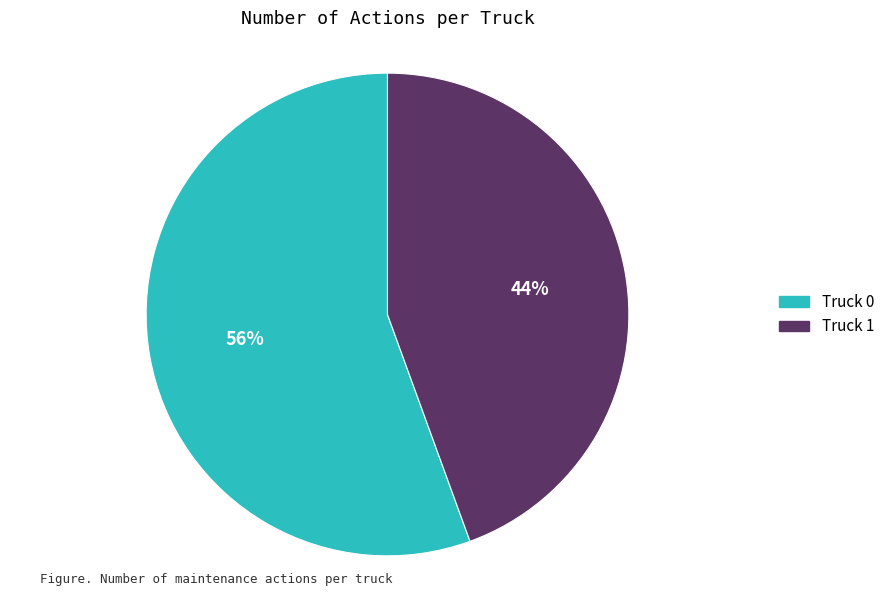

Which category accounts for the majority?

Truck 0